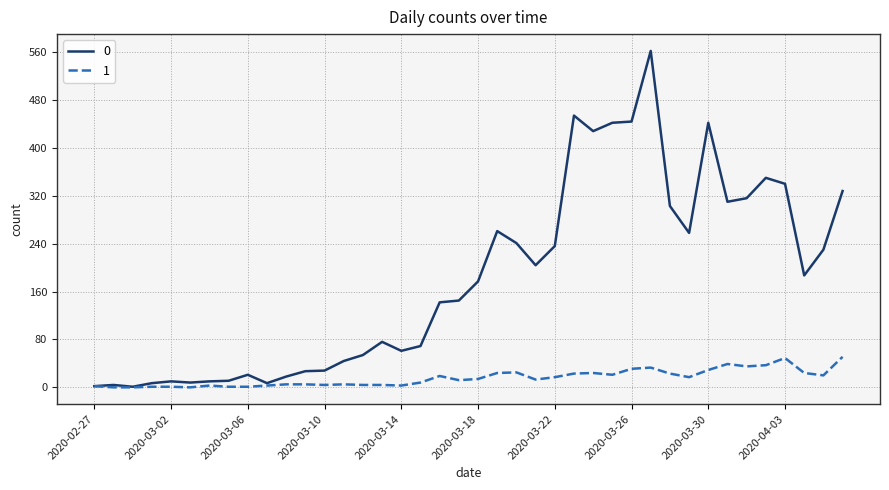

What is the greatest value displayed?

562